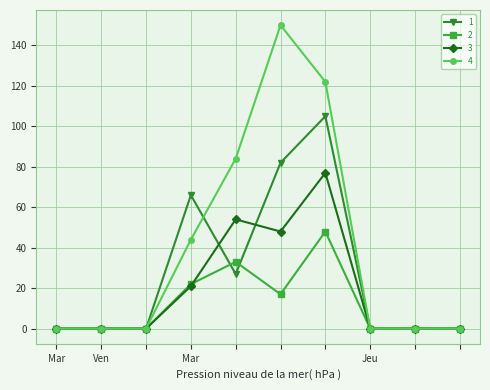

Which series has the widest spread of values?

4